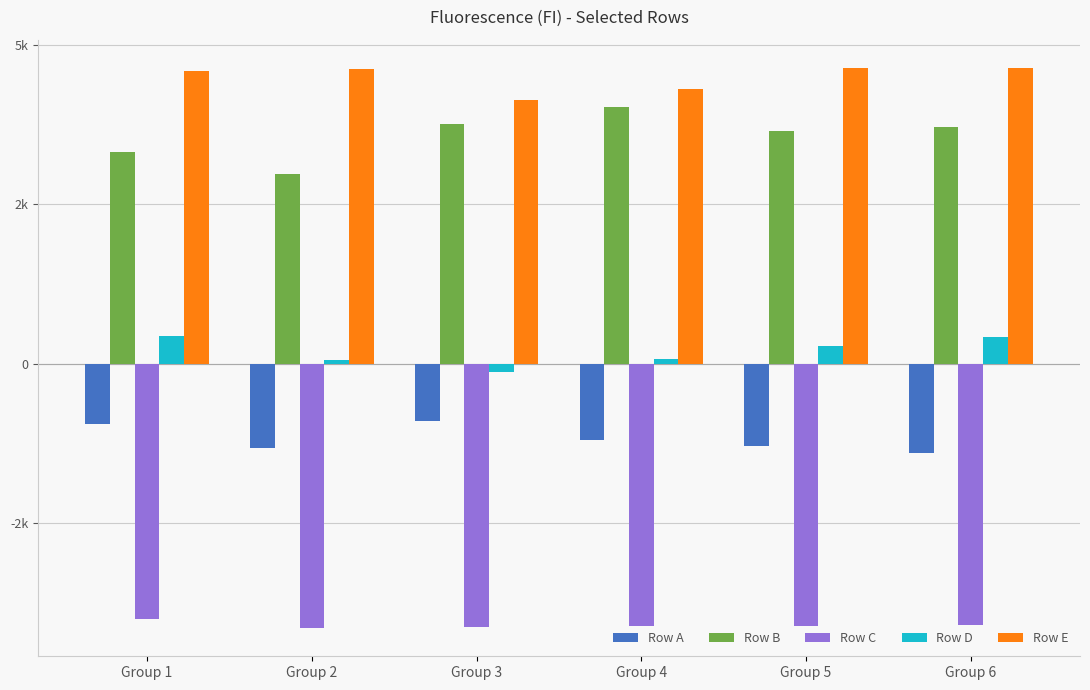

What is the difference between the second highest and second lowest values in the Row A series?

370